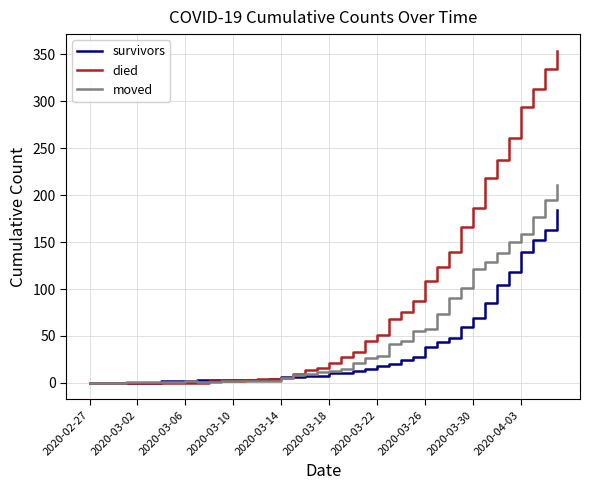

List the series in order of their overall mean, lowest first.

survivors, moved, died